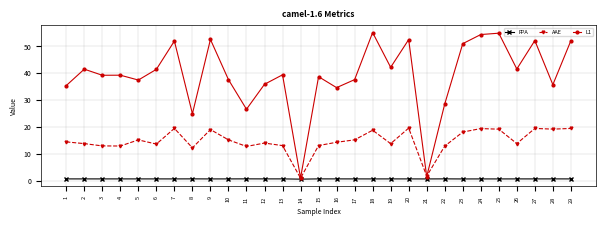

How many interior local peaks does the AAE series have?

8